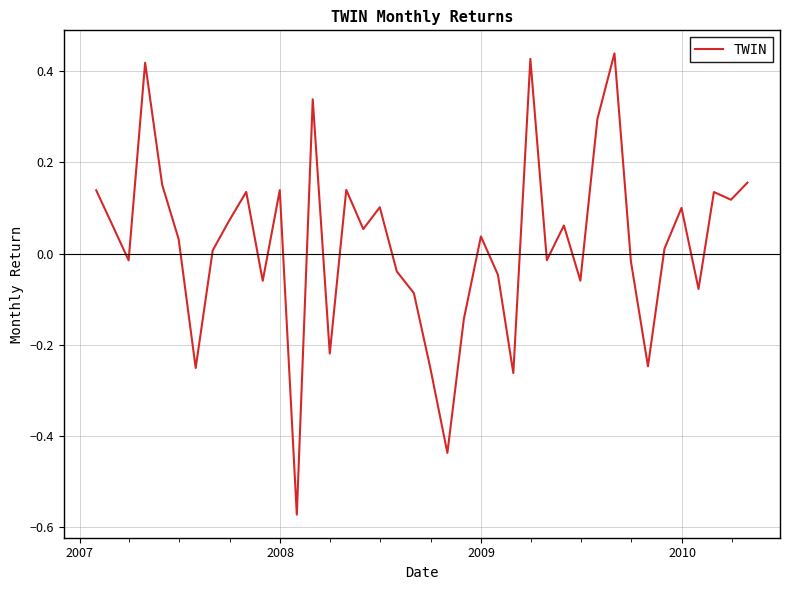

What is the difference between the maximum and minimum values?

1.0